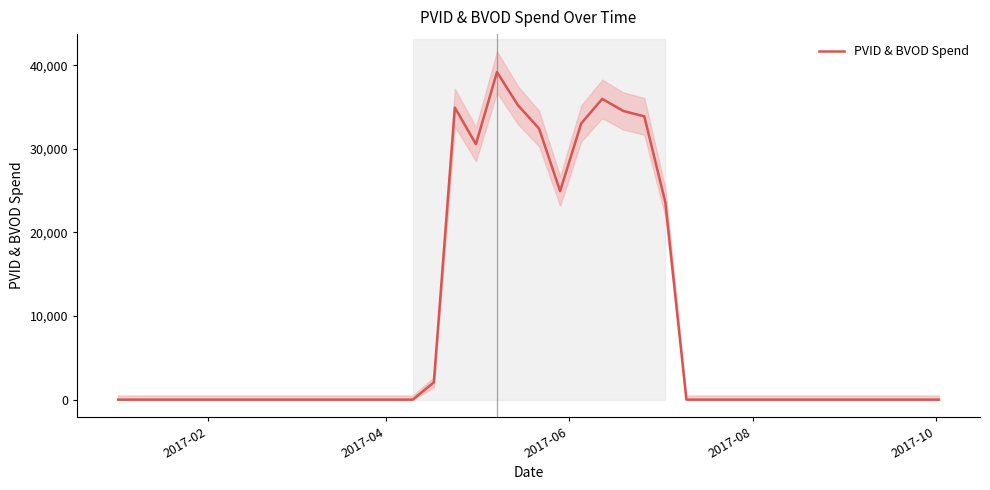

What is the difference between the second highest and second lowest values?

35963.5